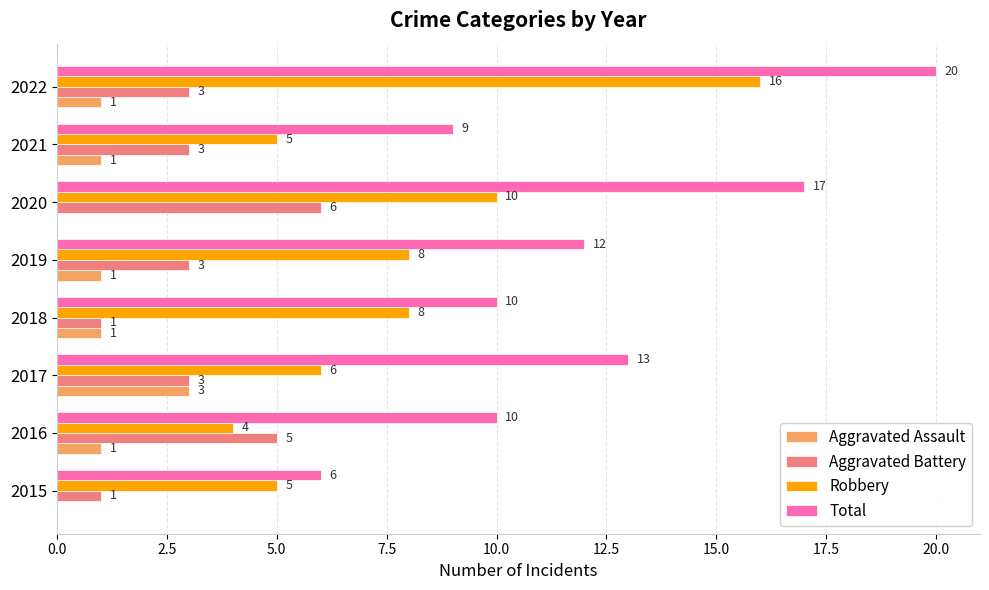

What is the total value across all series at 2015?

12